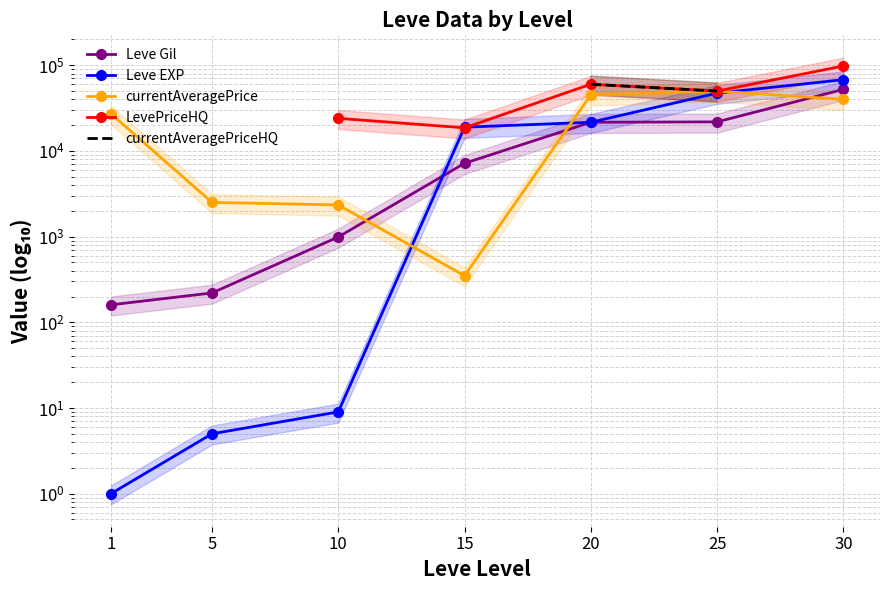

Which category has the highest value in the Leve EXP series?

30